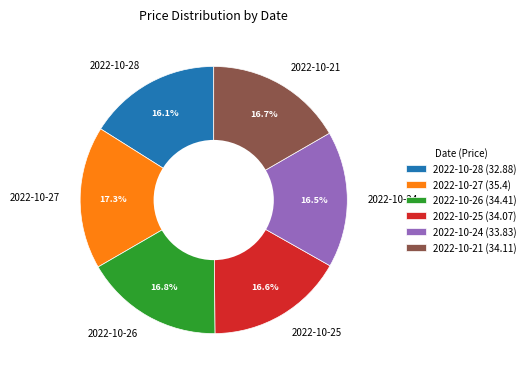

What is the ratio of the value at 2022-10-26 to the value at 2022-10-24?

1.0